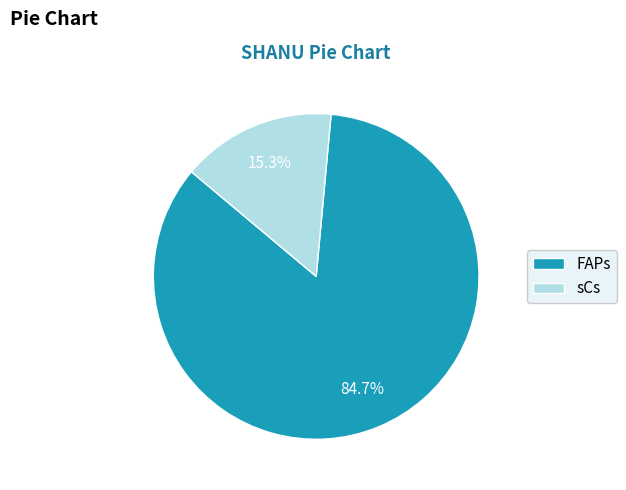

To the nearest percent, what is the difference between the sCs and FAPs slice percentages?

69%